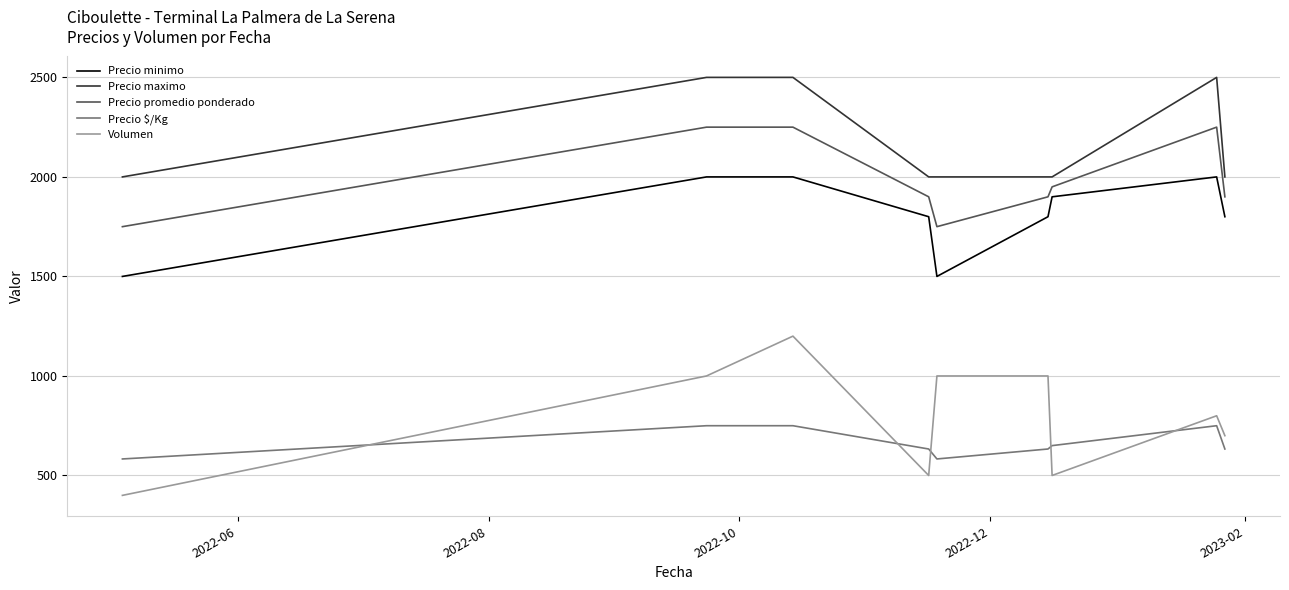

True or false: Precio minimo and Volumen cross at least once.

False